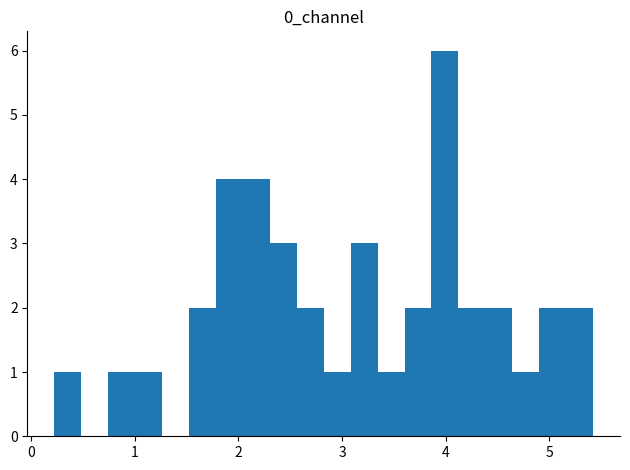

Read against the x-axis, roughly where is the centre of the tallest bar?

4.0